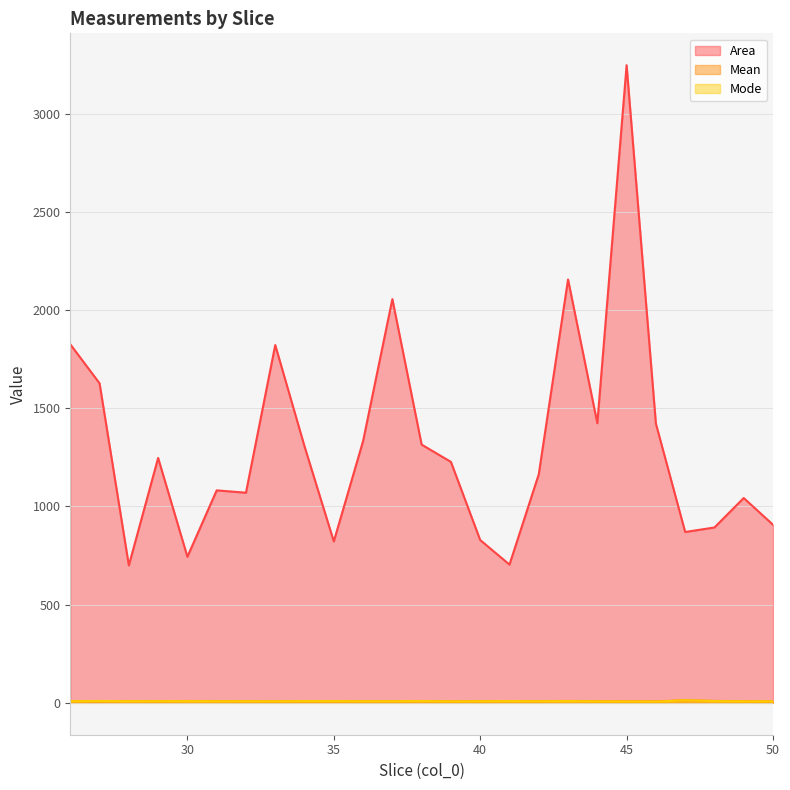

True or false: Mean has a value of 9.2 at 41.

True